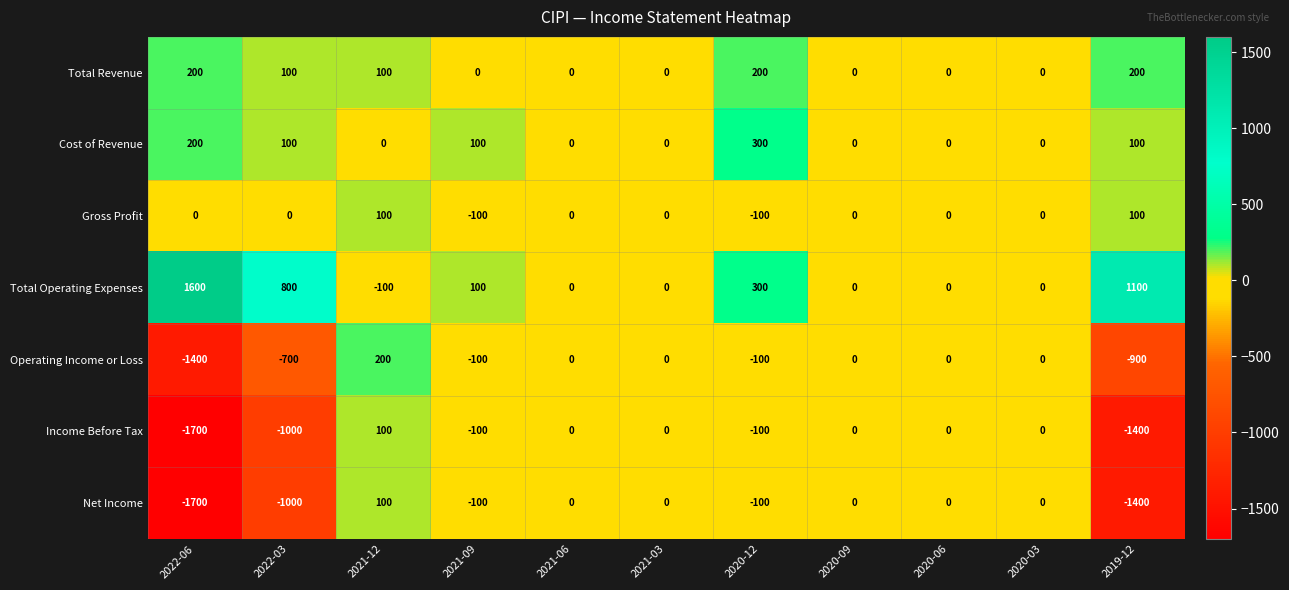

Which label corresponds to the smallest value in the chart?

2022-06